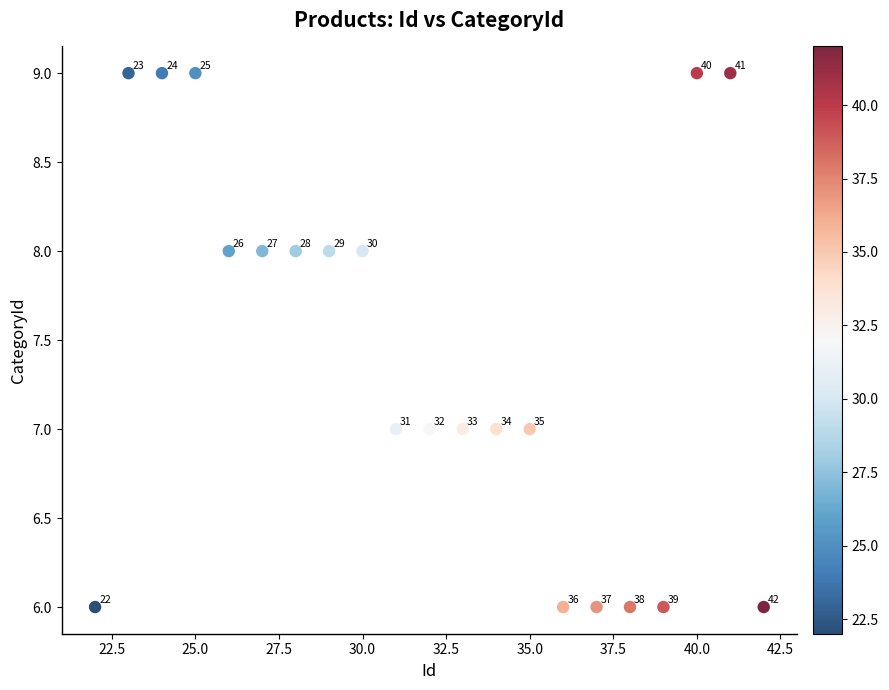

What Y value in the scatter plot is closest to 7?

7